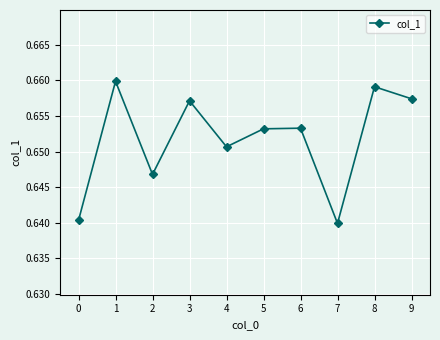

Count the values in the range 0 to 1.

10